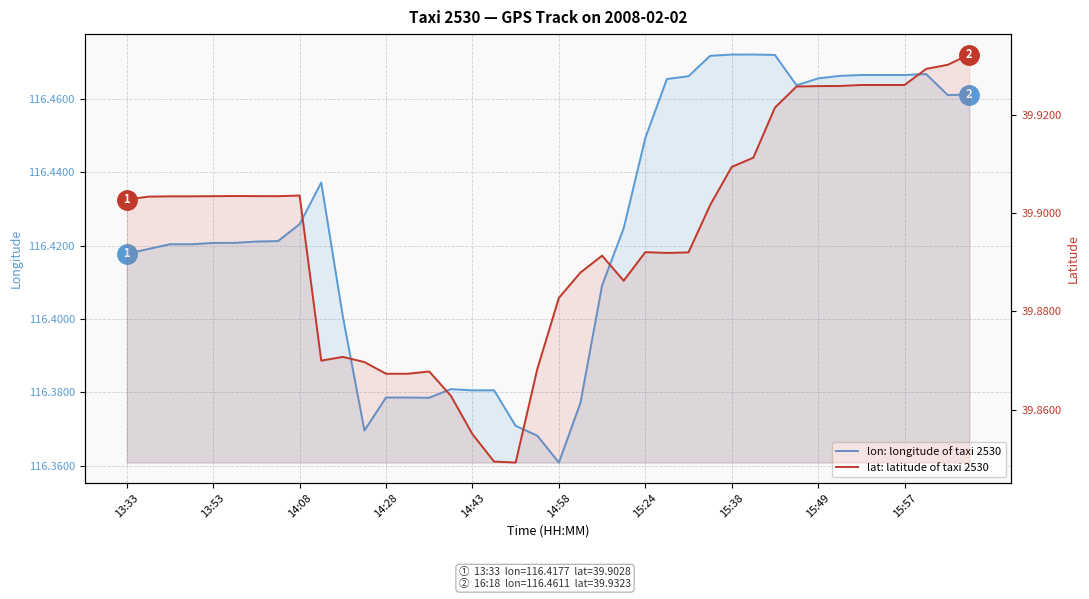

What are all the series names shown in the legend?

lon: longitude of taxi 2530, lat: latitude of taxi 2530